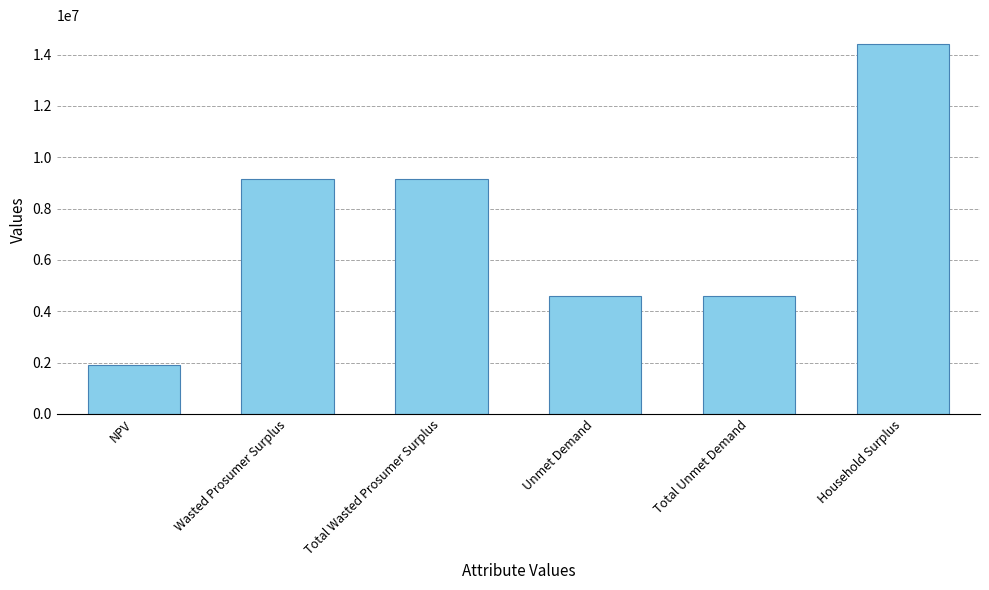

Count the number of data series in this chart.

1